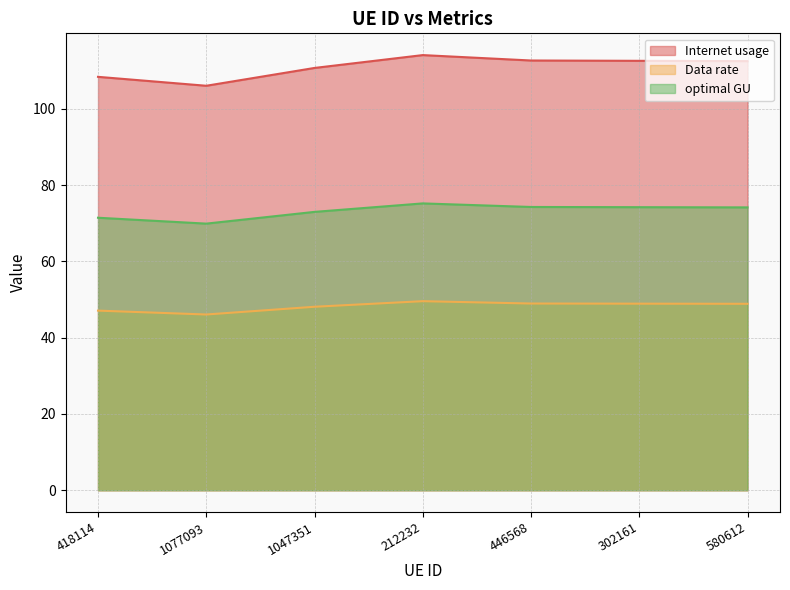

What is the difference between the highest and lowest values at 580612?

63.6